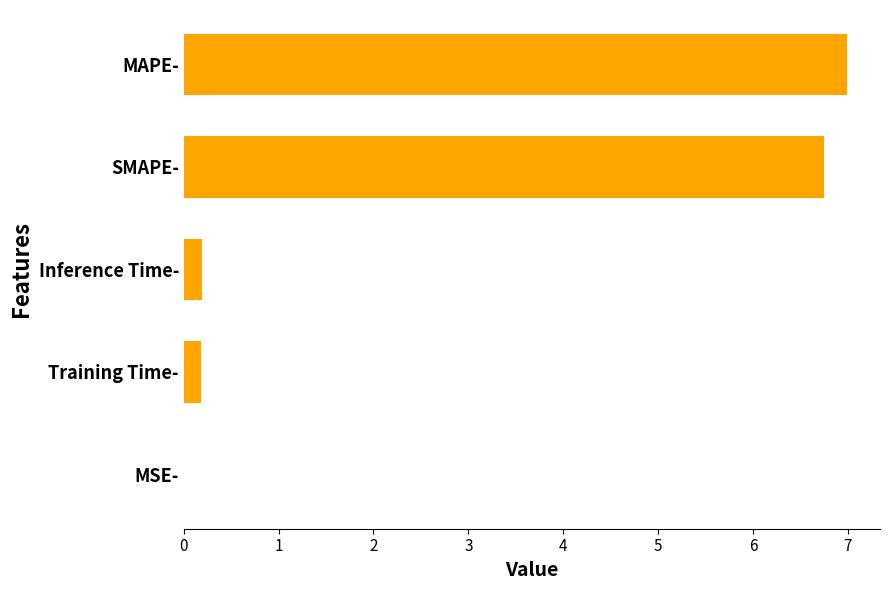

What value does the data have at SMAPE-?

6.8